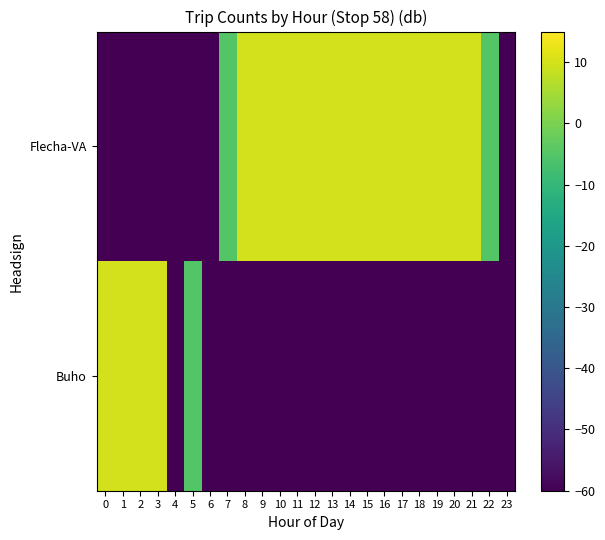

What is the spread (max minus min) of values at 14?

70.0